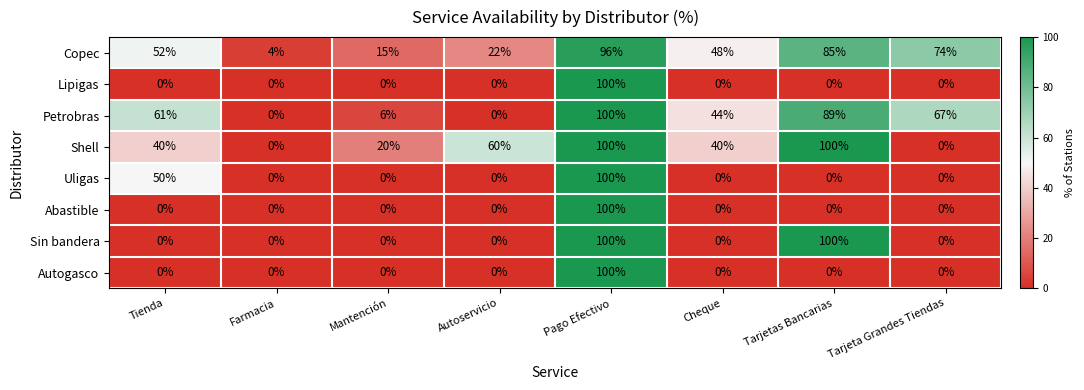

What is the minimum value for Copec?

4